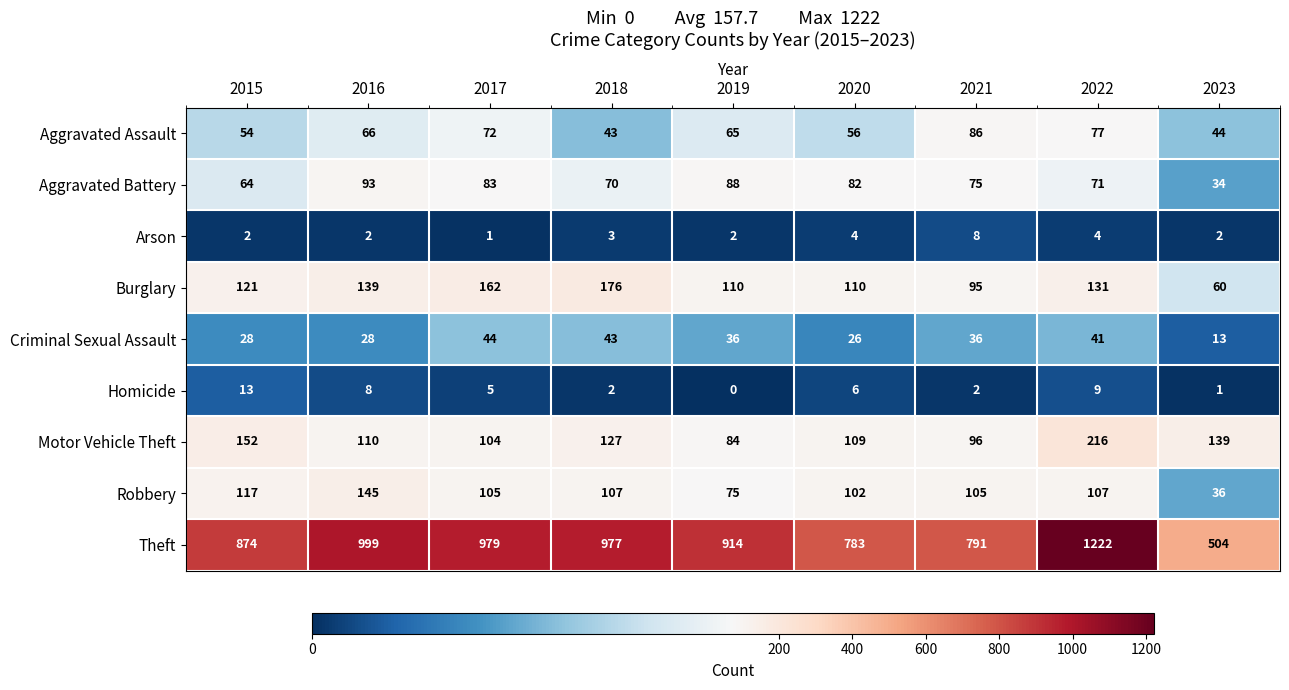

At which category is the sum across all series the highest?

2022